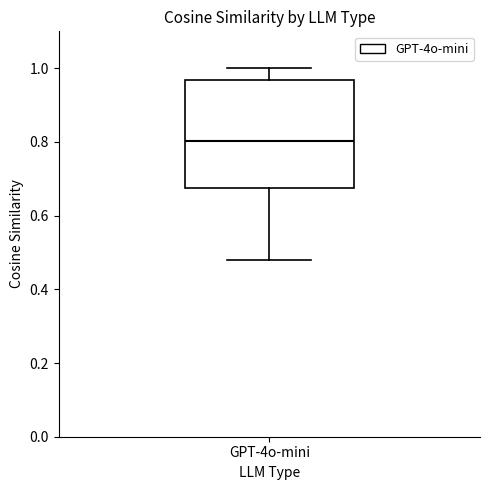

Transcribe this box plot: give where the median line is, the range the box spans, and where the two whiskers end, as read against the y-axis. The values are not printed on the chart, so give them approximately, as read against the axis.

median 0.80, box 0.68 to 0.96, whiskers 0.48 to 1.00